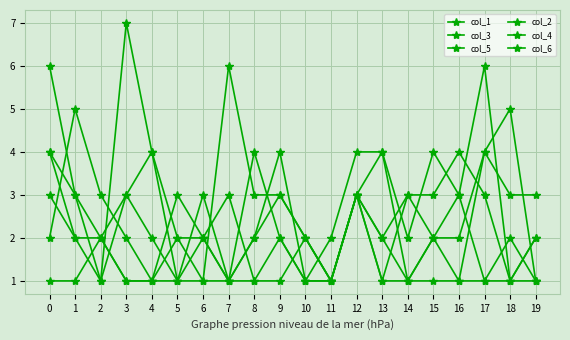

How many lines are shown in the chart?

6